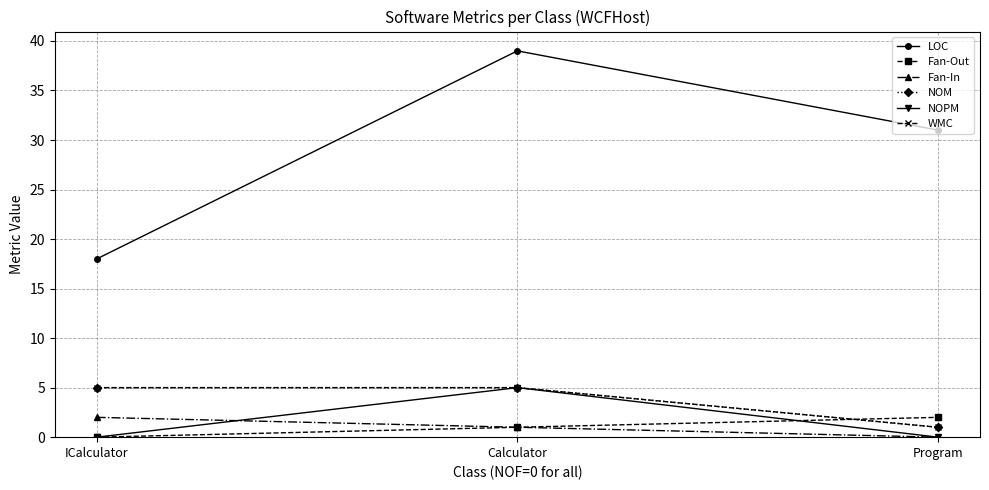

Which series has the largest total across all categories?

LOC